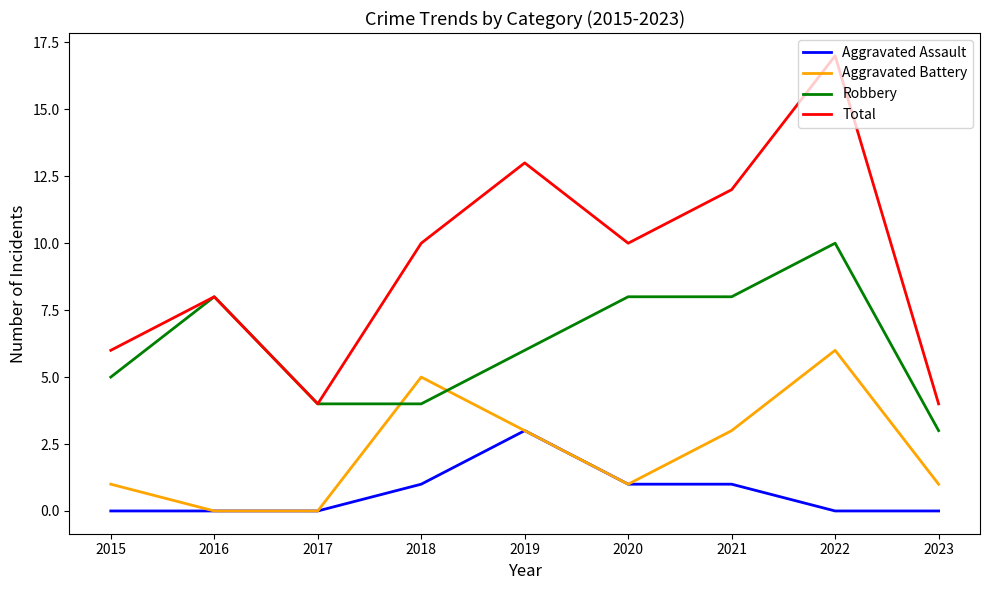

How many lines are shown in the chart?

4